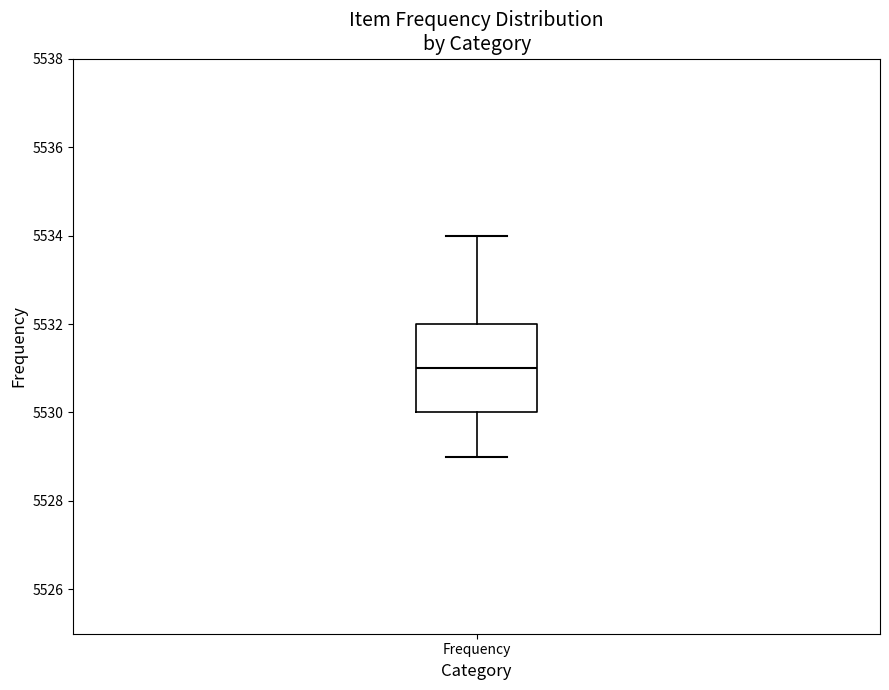

Where is the upper edge of the box for Frequency on the y-axis? The values are not printed on the chart, so give them approximately, as read against the axis.

5532